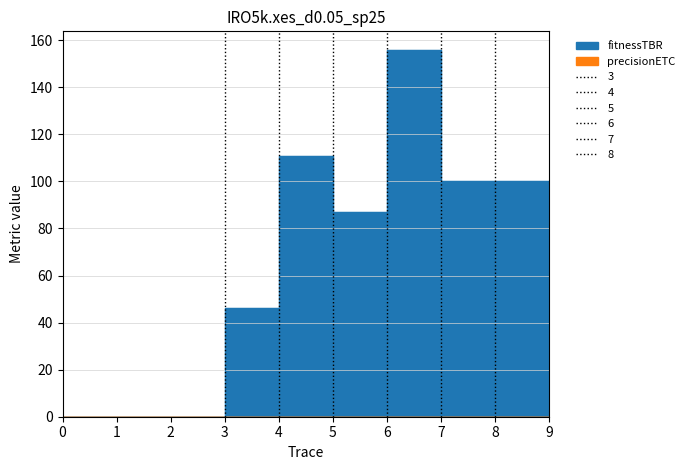

Where is the first local minimum?

5